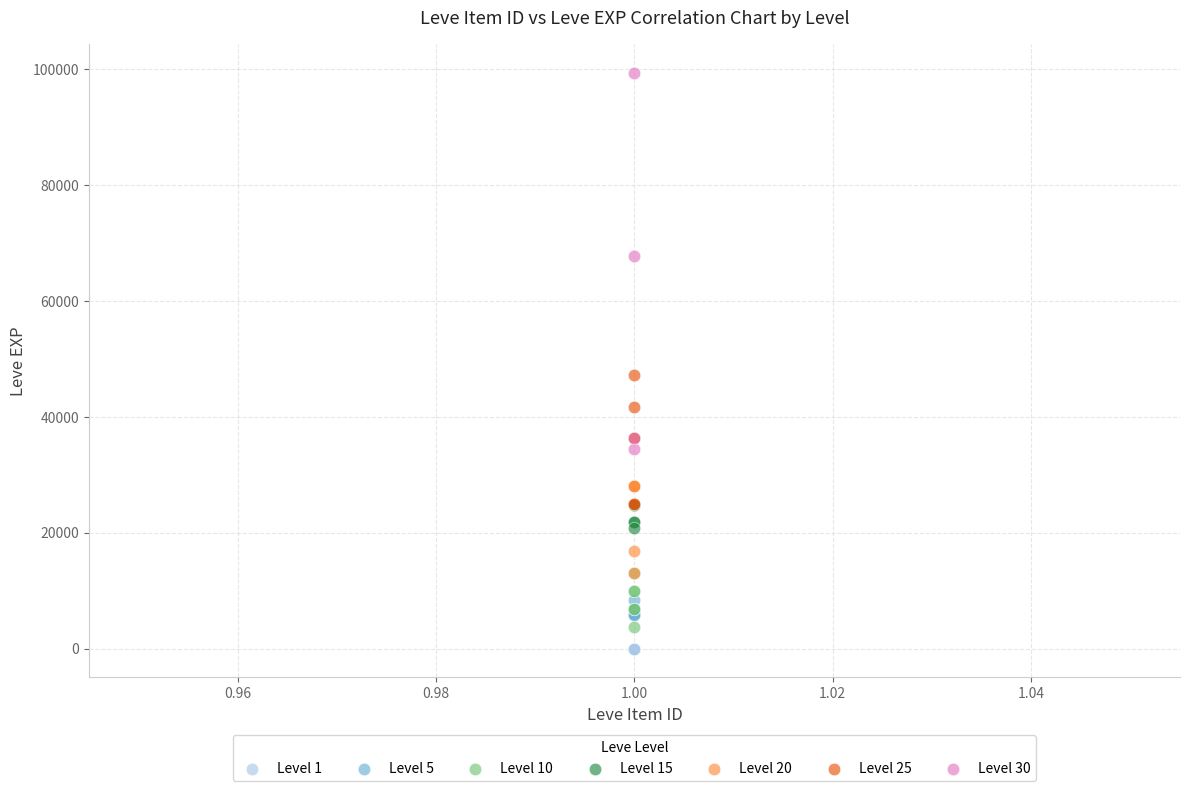

Which series has the widest spread of Y values?

Level 30